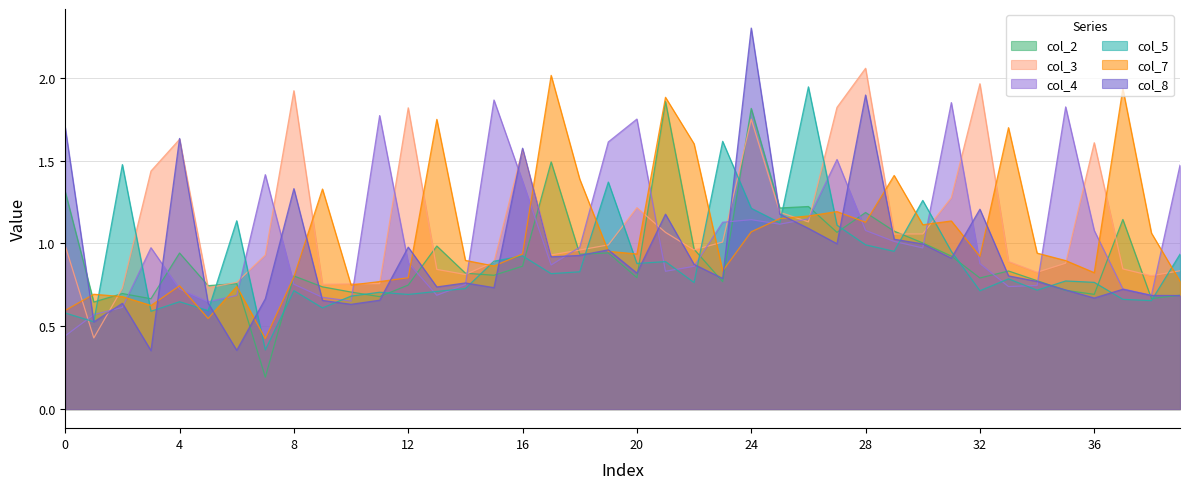

Reading left to right, what are all the values shown in this chart?

col_2: 0=1.3	1=0.6	2=0.7	3=0.7	4=0.9	5=0.7	6=0.8	7=0.2	8=0.8	9=0.7	10=0.7	11=0.7	12=0.7	13=1.0	14=0.8	15=0.8	16=0.9	17=1.5	18=0.9	19=0.9	20=0.8	21=1.9	22=1.0	23=0.8	24=1.8	25=1.2	26=1.2	27=1.1	28=1.2	29=1.1	30=1.0	31=0.9	32=0.8	33=0.8	34=0.8	35=0.7	36=0.7	37=1.1	38=0.7	39=0.7
col_3: 0=1.0	1=0.4	2=0.7	3=1.4	4=1.6	5=0.7	6=0.8	7=0.9	8=1.9	9=0.8	10=0.8	11=0.8	12=1.8	13=0.8	14=0.8	15=0.9	16=1.6	17=0.9	18=1.0	19=1.0	20=1.2	21=1.1	22=1.0	23=1.0	24=1.8	25=1.2	26=1.1	27=1.8	28=2.1	29=1.1	30=1.1	31=1.3	32=2.0	33=0.9	34=0.8	35=0.9	36=1.6	37=0.8	38=0.8	39=0.8
col_4: 0=0.4	1=0.6	2=0.6	3=1.0	4=0.7	5=0.6	6=0.7	7=1.4	8=0.8	9=0.7	10=0.7	11=1.8	12=0.9	13=0.7	14=0.8	15=1.9	16=1.4	17=0.9	18=1.0	19=1.6	20=1.8	21=0.8	22=0.9	23=1.1	24=1.1	25=1.1	26=1.1	27=1.5	28=1.1	29=1.0	30=1.0	31=1.9	32=0.9	33=0.7	34=0.7	35=1.8	36=1.1	37=0.7	38=0.7	39=1.5
col_5: 0=0.6	1=0.5	2=1.5	3=0.6	4=0.6	5=0.6	6=1.1	7=0.4	8=0.7	9=0.6	10=0.7	11=0.7	12=0.7	13=0.7	14=0.7	15=0.9	16=0.9	17=0.8	18=0.8	19=1.4	20=0.9	21=0.9	22=0.8	23=1.6	24=1.2	25=1.1	26=1.9	27=1.1	28=1.0	29=1.0	30=1.3	31=1.0	32=0.7	33=0.8	34=0.7	35=0.8	36=0.8	37=0.7	38=0.7	39=0.9
col_7: 0=0.6	1=0.7	2=0.7	3=0.6	4=0.7	5=0.5	6=0.7	7=0.4	8=0.8	9=1.3	10=0.7	11=0.8	12=0.8	13=1.7	14=0.9	15=0.9	16=0.9	17=2.0	18=1.4	19=1.0	20=0.9	21=1.9	22=1.6	23=0.8	24=1.1	25=1.1	26=1.2	27=1.2	28=1.1	29=1.4	30=1.1	31=1.1	32=0.9	33=1.7	34=0.9	35=0.9	36=0.8	37=1.9	38=1.1	39=0.8
col_8: 0=1.7	1=0.5	2=0.6	3=0.4	4=1.6	5=0.6	6=0.4	7=0.7	8=1.3	9=0.7	10=0.6	11=0.7	12=1.0	13=0.7	14=0.8	15=0.7	16=1.6	17=0.9	18=0.9	19=1.0	20=0.8	21=1.2	22=0.9	23=0.8	24=2.3	25=1.2	26=1.1	27=1.0	28=1.9	29=1.0	30=1.0	31=0.9	32=1.2	33=0.8	34=0.8	35=0.7	36=0.7	37=0.7	38=0.7	39=0.7